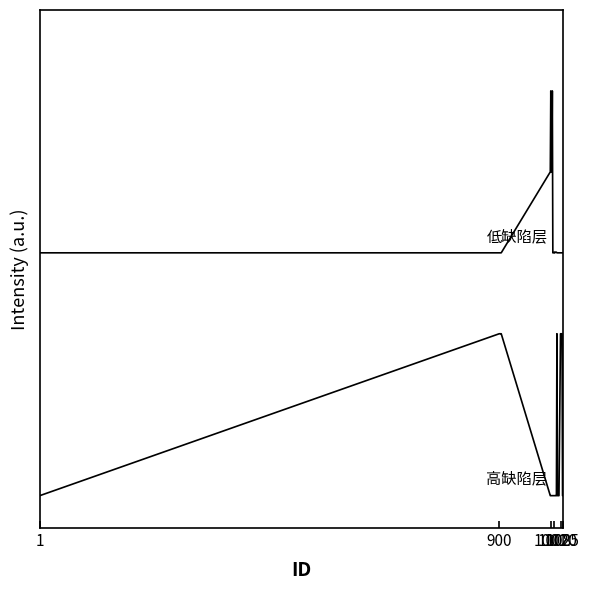

Does the chart display data point markers on the line(s)?

No